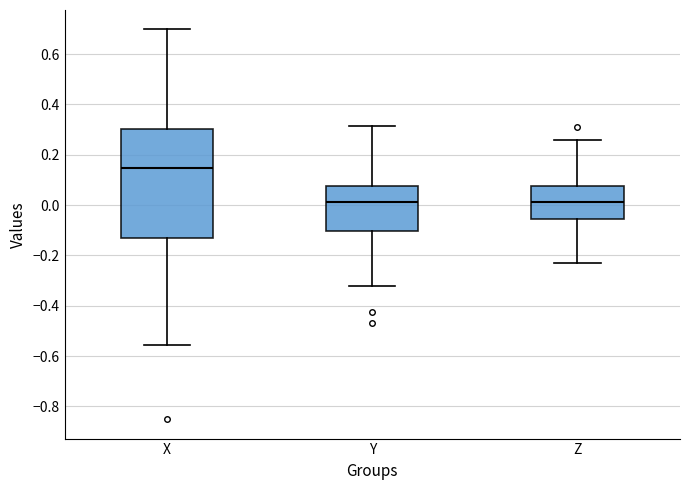

Reading left to right, transcribe this box plot: for each box, give where its median line is, the range the box spans, and where its two whiskers end, as read against the y-axis. The values are not printed on the chart, so give them approximately, as read against the axis.

X: median 0.14, box -0.14 to 0.30, whiskers -0.56 to 0.70
Y: median 0.02, box -0.10 to 0.08, whiskers -0.32 to 0.32
Z: median 0.02, box -0.06 to 0.08, whiskers -0.22 to 0.26